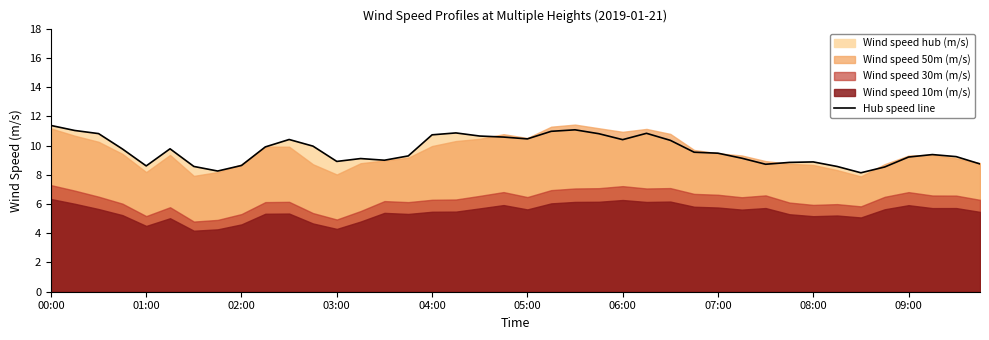

The Hub speed line series shows 14.1 at 01:00. True or false?

False